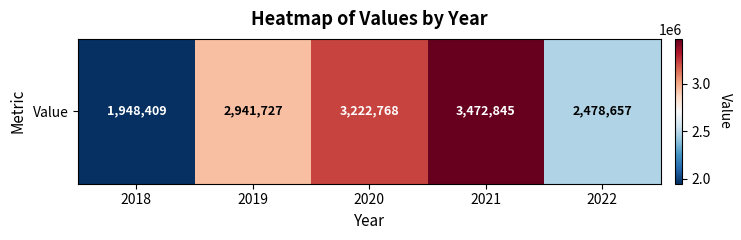

Rank the categories by value from lowest to highest.

2018, 2022, 2019, 2020, 2021